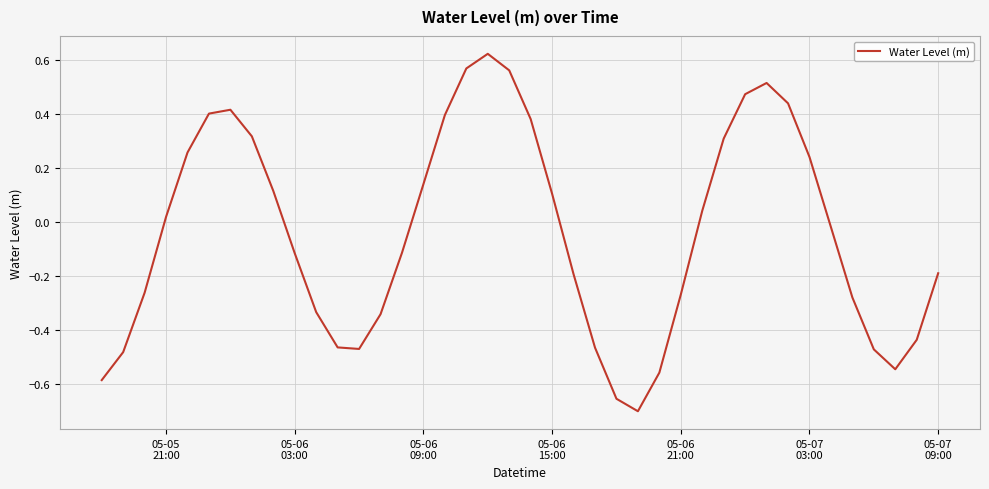

What is the difference between the maximum and minimum values?

1.3